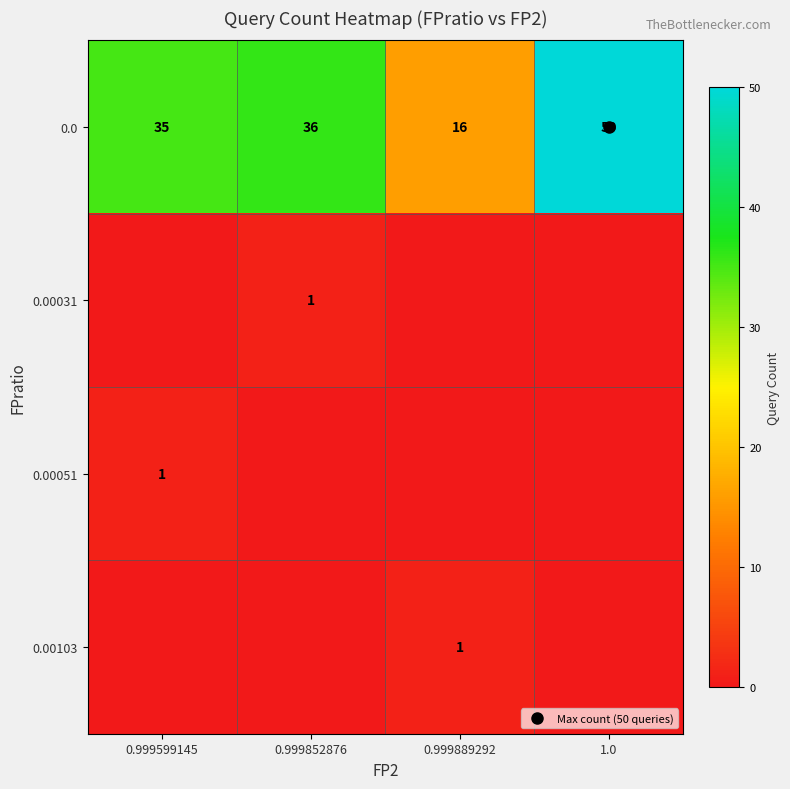

What is the sum of the 0.0 values at 0.999889292 and 0.999852876?

52